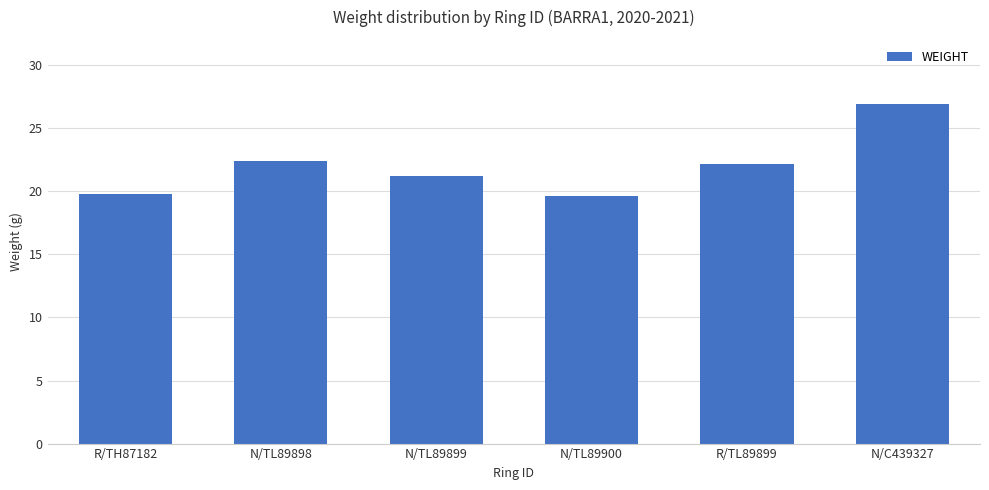

What is the difference between the maximum and second lowest values?

7.1